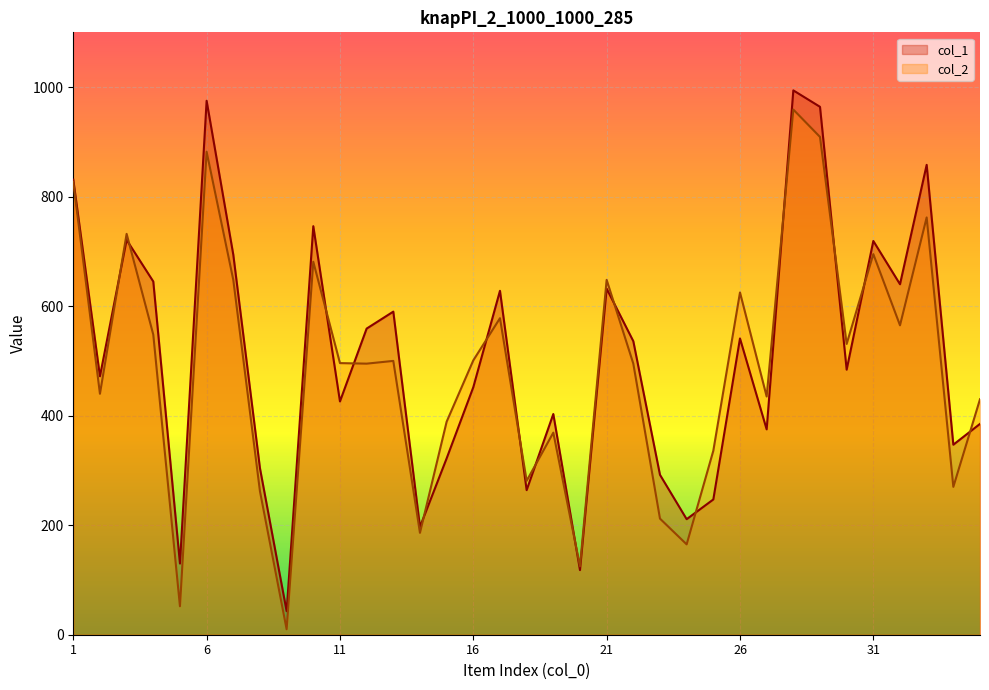

How many interior local peaks does the col_2 series have?

11